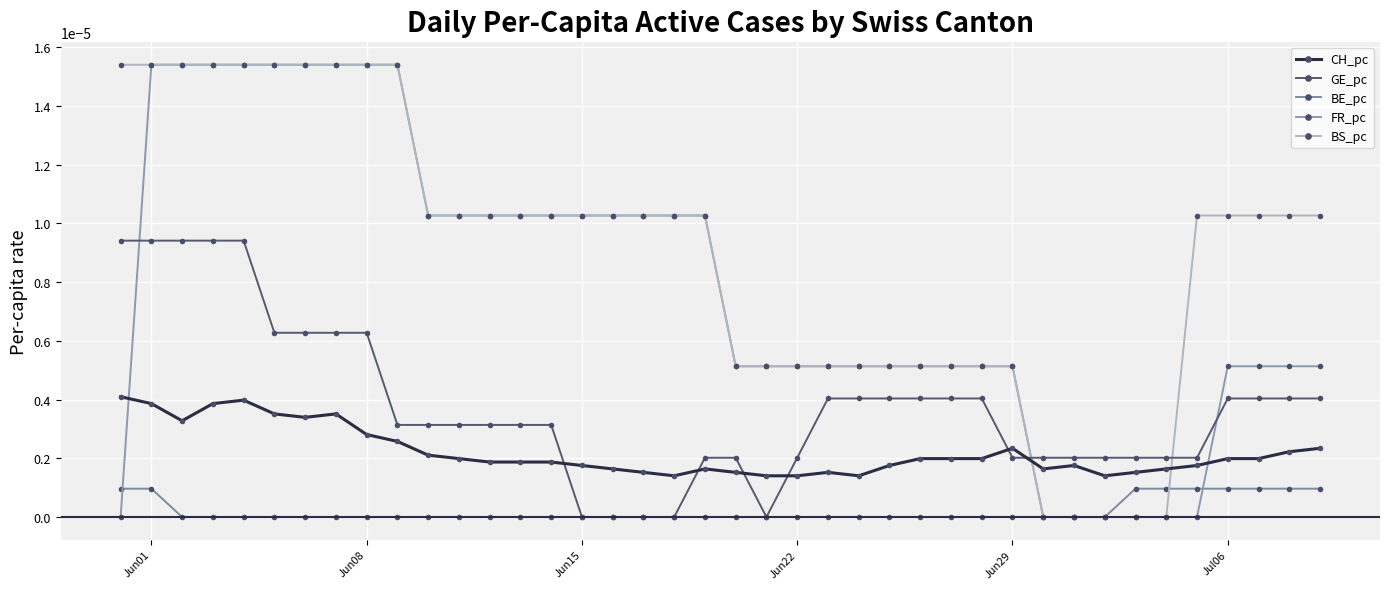

At how many categories does at least one series exceed 0?

40